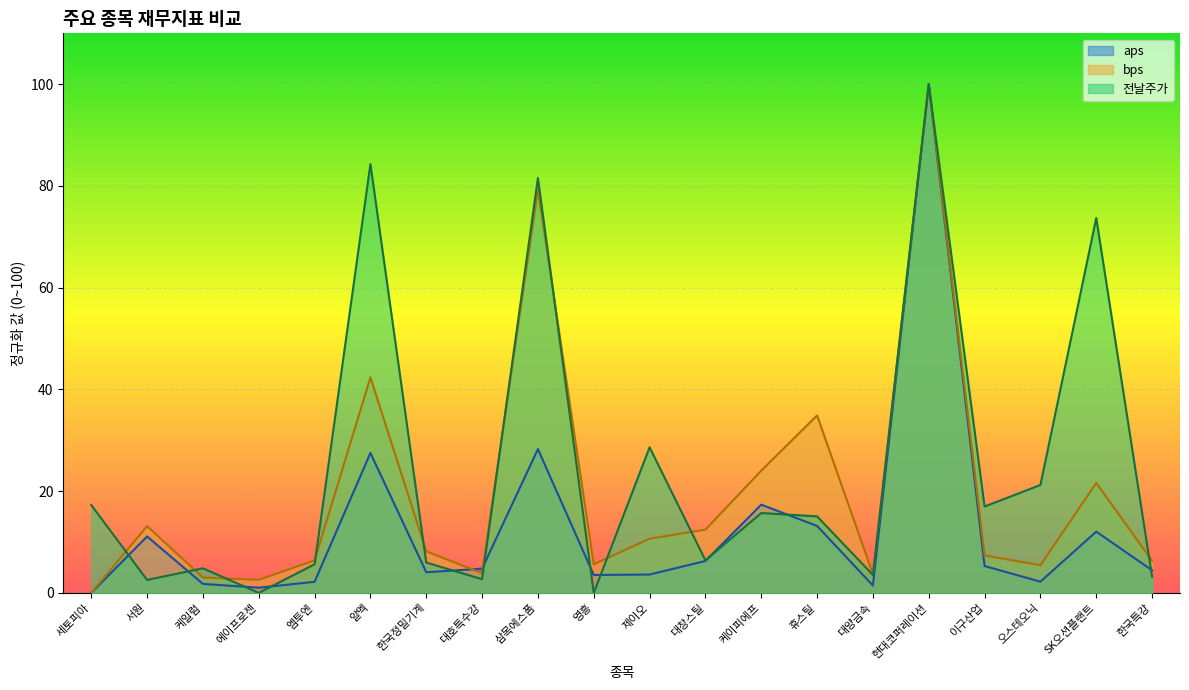

How many data points in bps are less than 8?

10